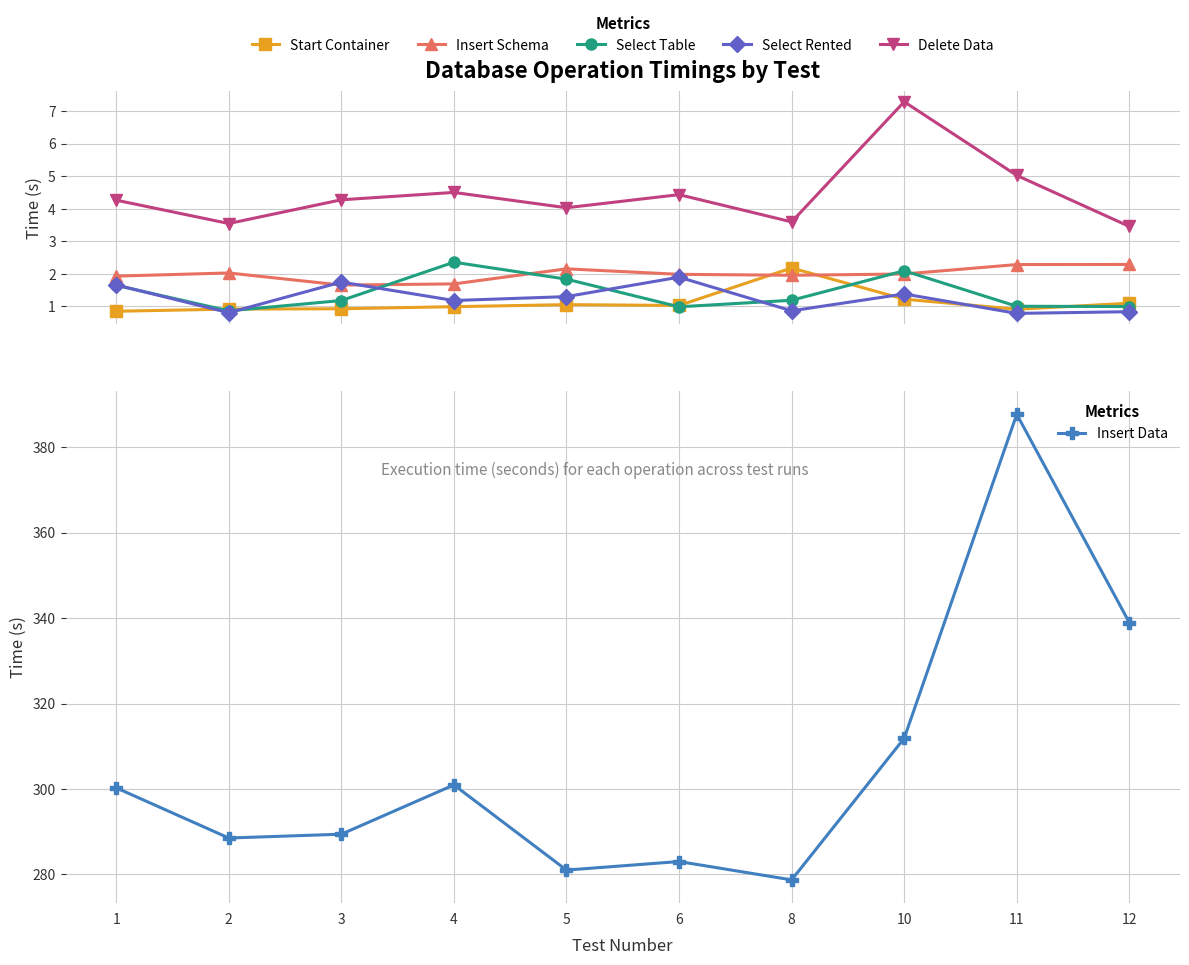

The value of Start Container at 1 is 0.4. True or false?

False